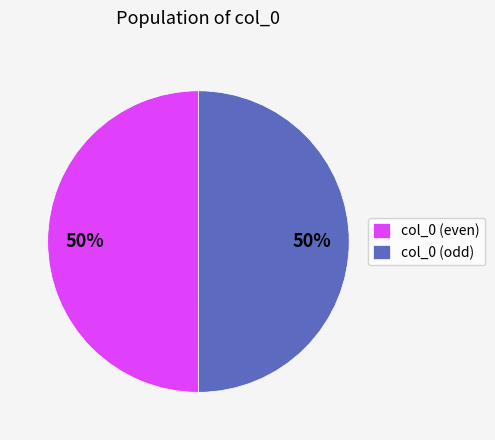

Is it true that col_0 (odd) is 50% of the pie?

True